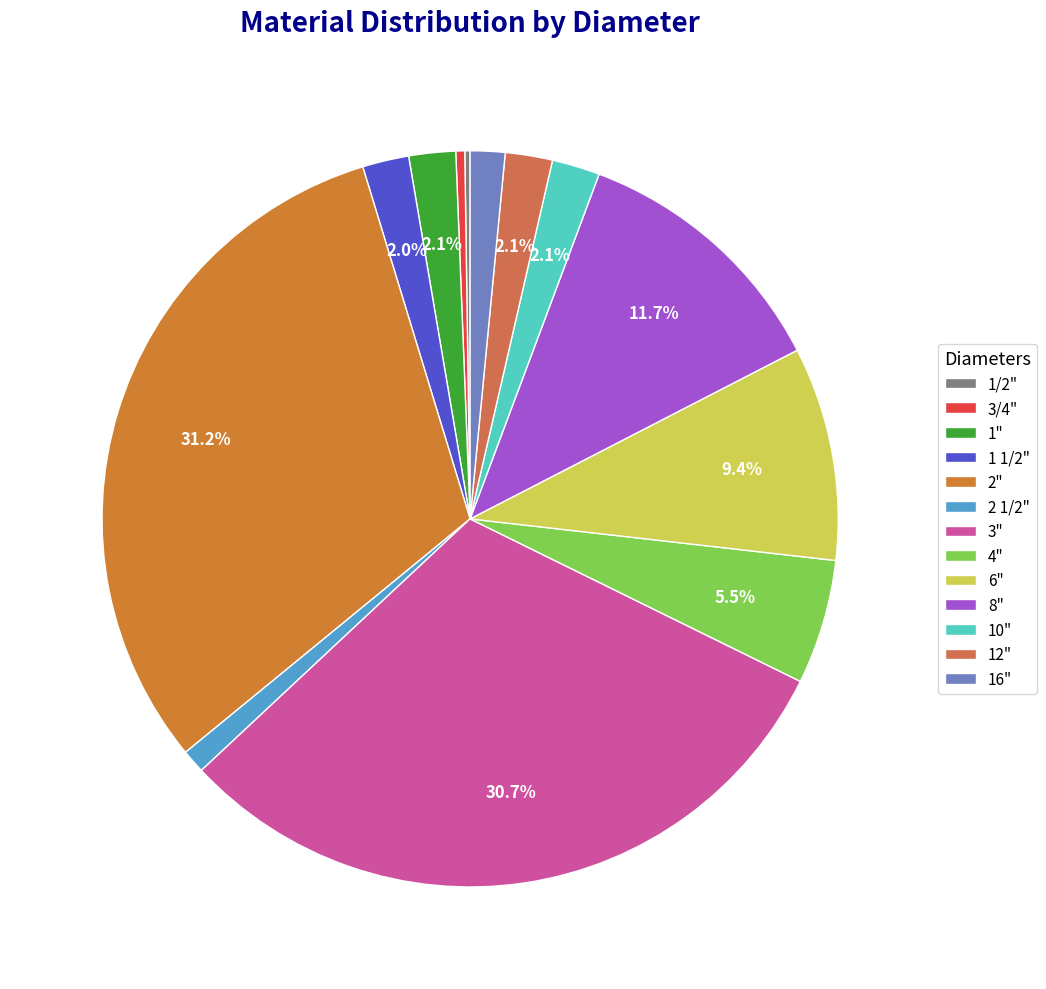

Does any single category account for the majority?

No